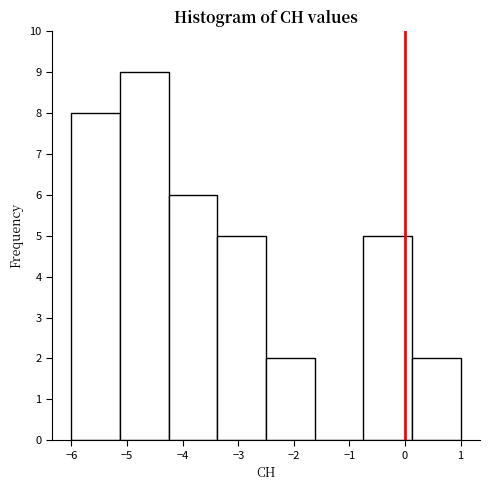

Reading left to right, list every bar in this chart as the range it spans on the x-axis followed by its height. Neither the bar edges nor the heights are printed on the chart, so give them approximately, as read against the axes.

-6.0 to -5.1: 8
-5.1 to -4.2: 9
-4.2 to -3.4: 6
-3.4 to -2.5: 5
-2.5 to -1.6: 2
-1.6 to -0.7: 0
-0.7 to 0.1: 5
0.1 to 1.0: 2